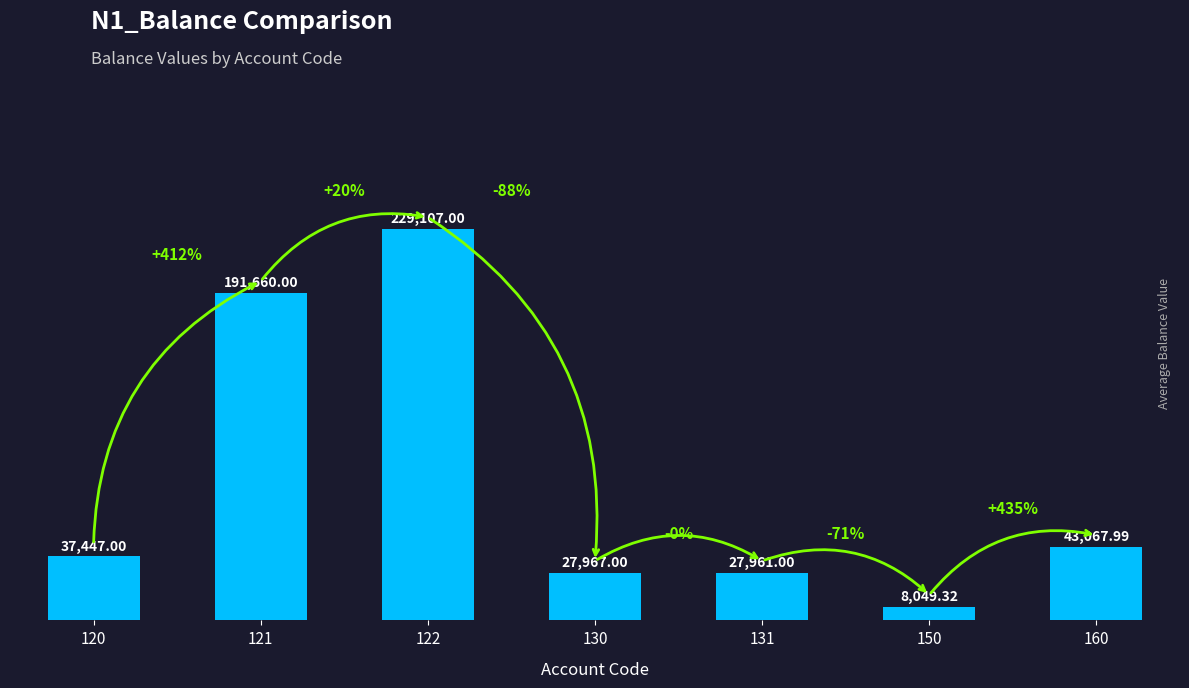

What is the change in value from 130 to 131?

-6.0